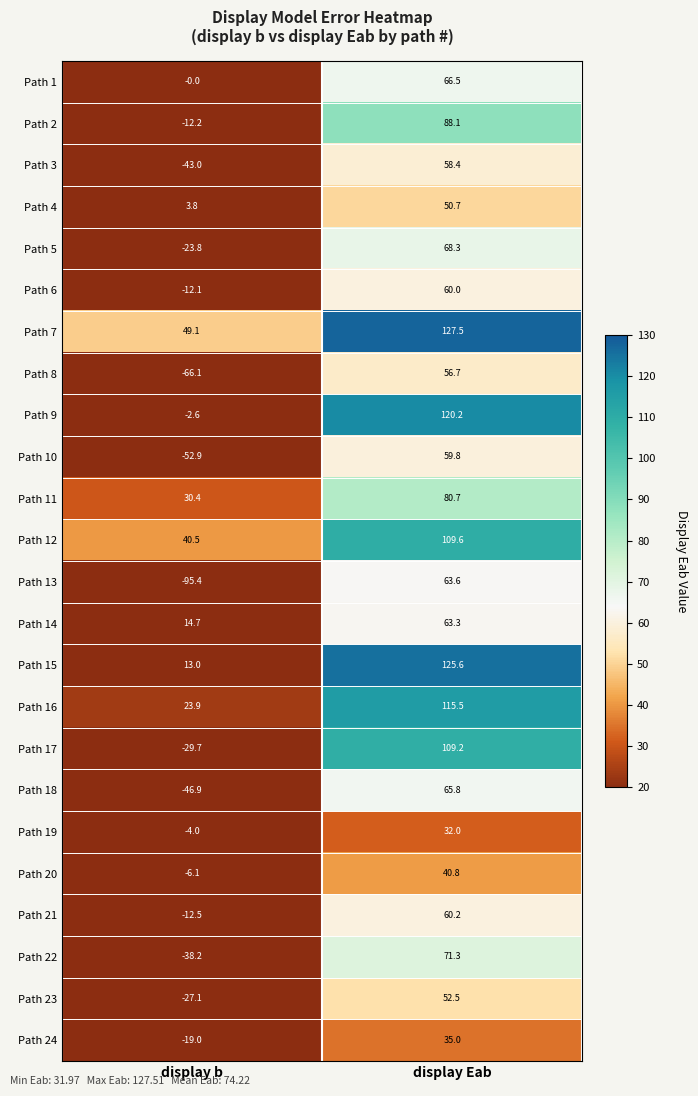

Is it true that Path 17 equals -29.7 at display b?

True